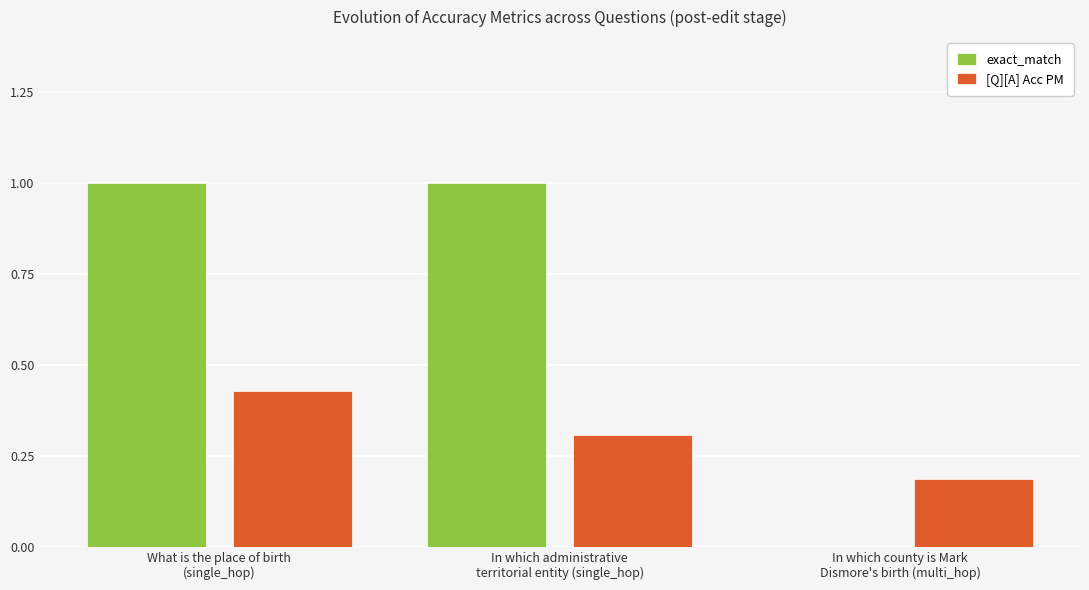

What is the sum of all [Q][A] Acc PM values?

0.9